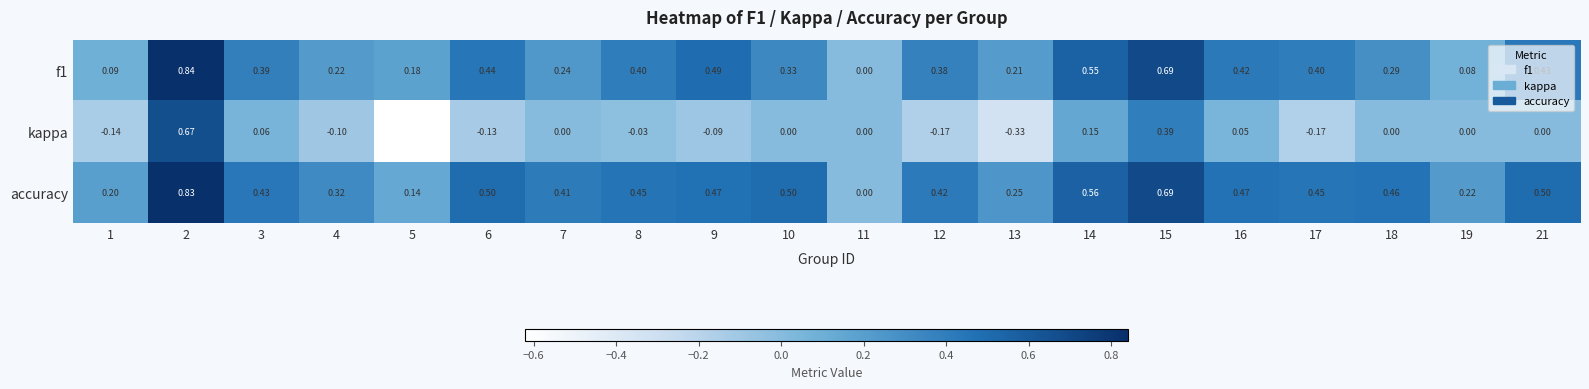

Which series has the largest total across all categories?

accuracy